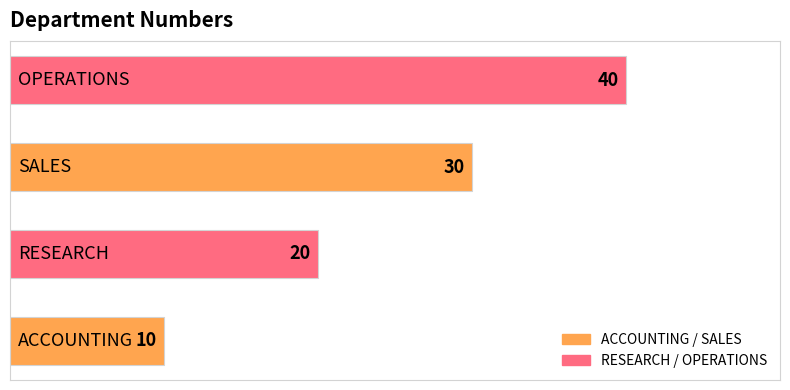

Are the bars horizontal?

Yes